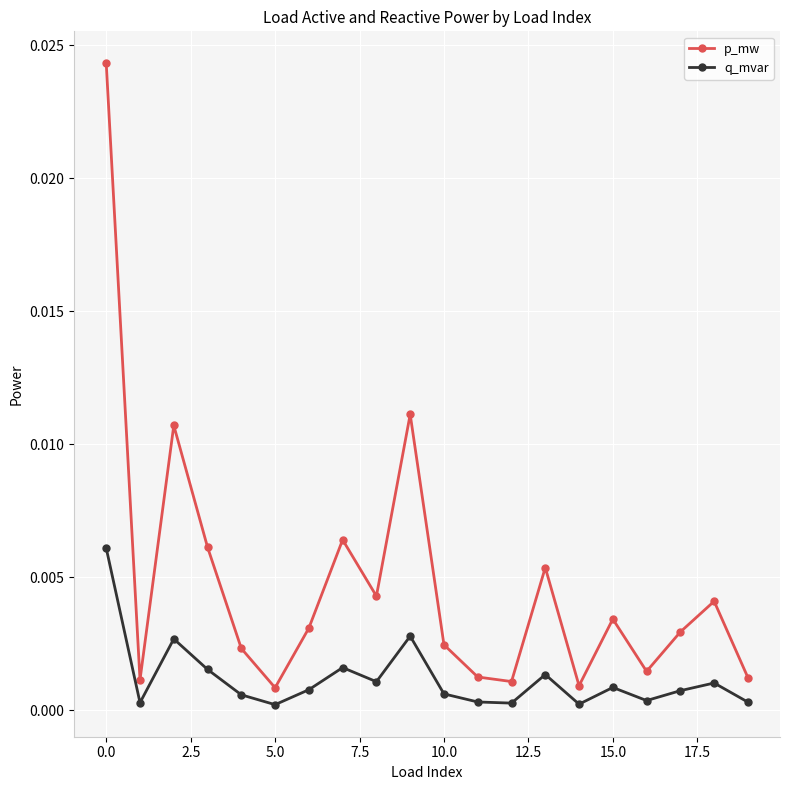

Which series has the widest spread of values?

p_mw